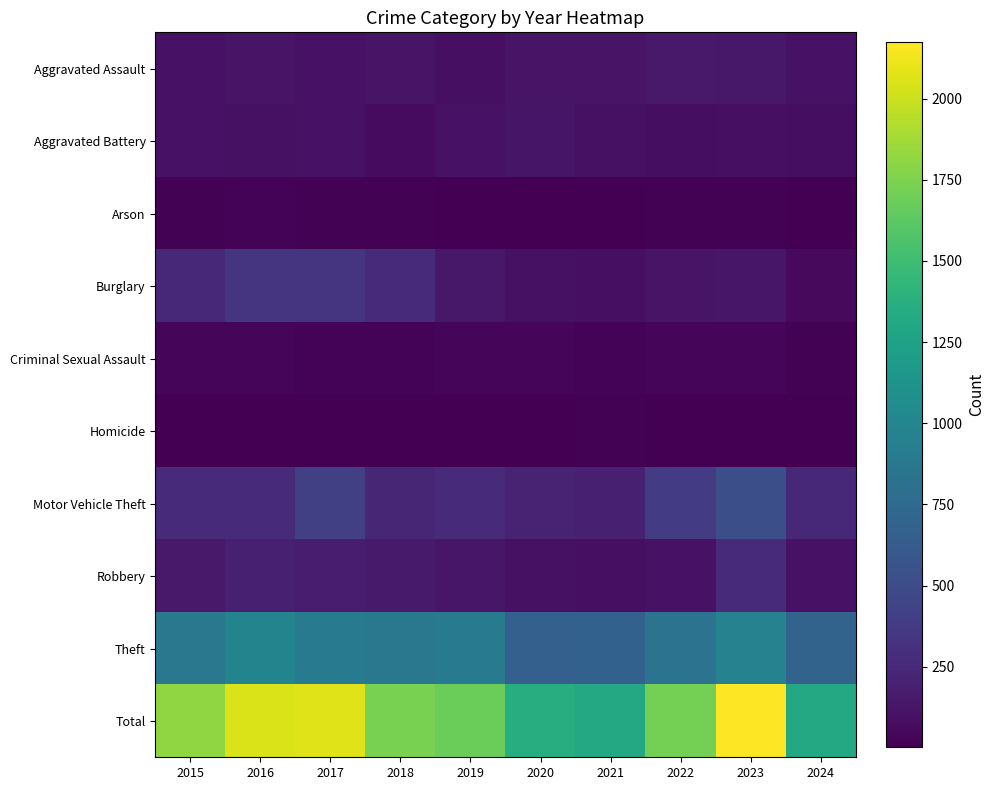

Reading right to left, transcribe all the data shown in this chart.

Aggravated Assault: 2024=105	2023=146	2022=154	2021=115	2020=113	2019=92	2018=115	2017=105	2016=118	2015=110
Aggravated Battery: 2024=85	2023=92	2022=81	2021=100	2020=125	2019=108	2018=67	2017=108	2016=102	2015=108
Arson: 2024=2	2023=15	2022=11	2021=6	2020=4	2019=5	2018=12	2017=14	2016=20	2015=13
Burglary: 2024=59	2023=130	2022=116	2021=90	2020=100	2019=143	2018=257	2017=329	2016=333	2015=254
Criminal Sexual Assault: 2024=18	2023=32	2022=35	2021=27	2020=28	2019=35	2018=22	2017=21	2016=30	2015=29
Homicide: 2024=3	2023=10	2022=9	2021=13	2020=2	2019=5	2018=10	2017=8	2016=7	2015=9
Motor Vehicle Theft: 2024=243	2023=524	2022=376	2021=193	2020=221	2019=273	2018=231	2017=411	2016=265	2015=261
Robbery: 2024=111	2023=260	2022=111	2021=91	2020=97	2019=135	2018=155	2017=178	2016=194	2015=154
Theft: 2024=690	2023=964	2022=827	2021=678	2020=666	2019=891	2018=868	2017=892	2016=984	2015=874
Total: 2024=1316	2023=2173	2022=1720	2021=1313	2020=1356	2019=1687	2018=1737	2017=2066	2016=2053	2015=1812